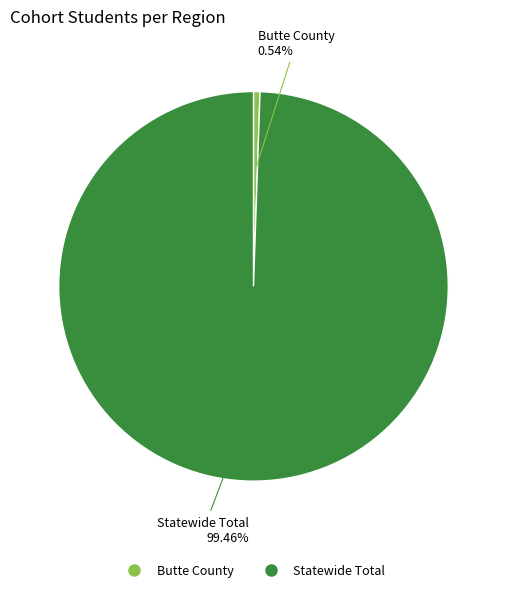

Rank the categories by value from highest to lowest.

Statewide Total, Butte County